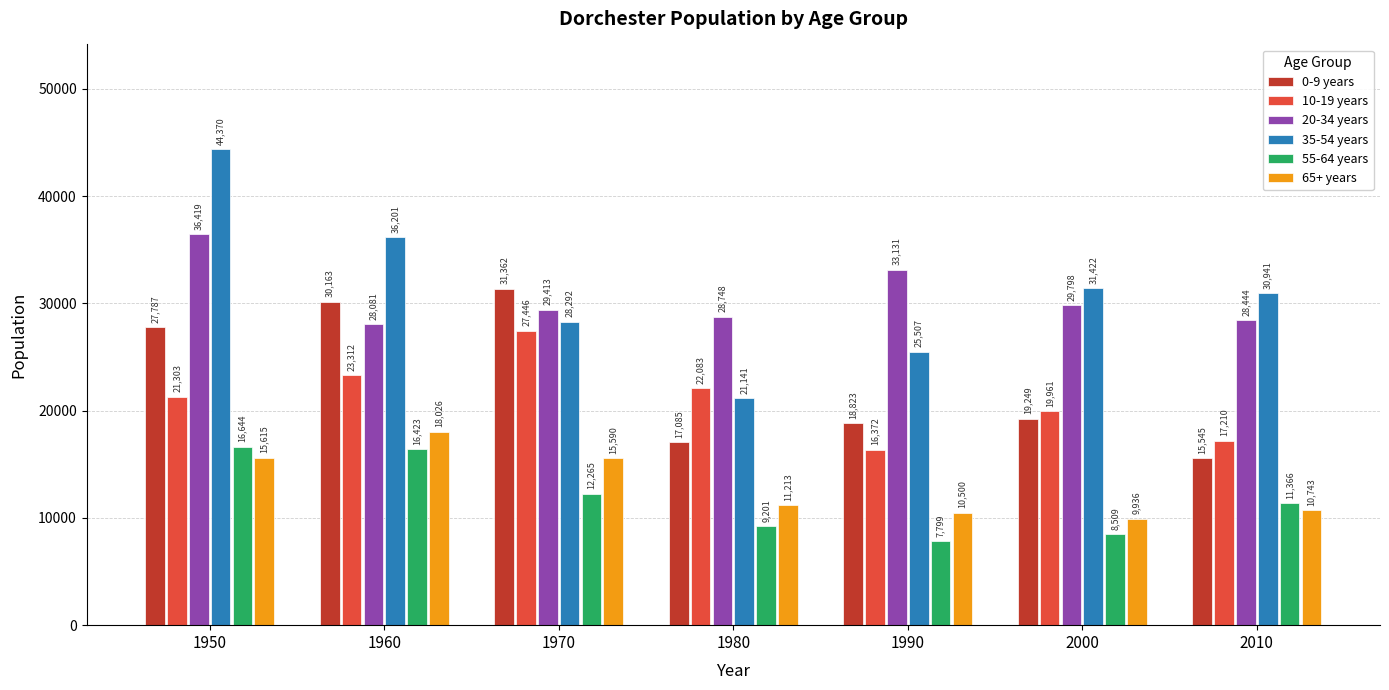

How many bars are there in total?

42